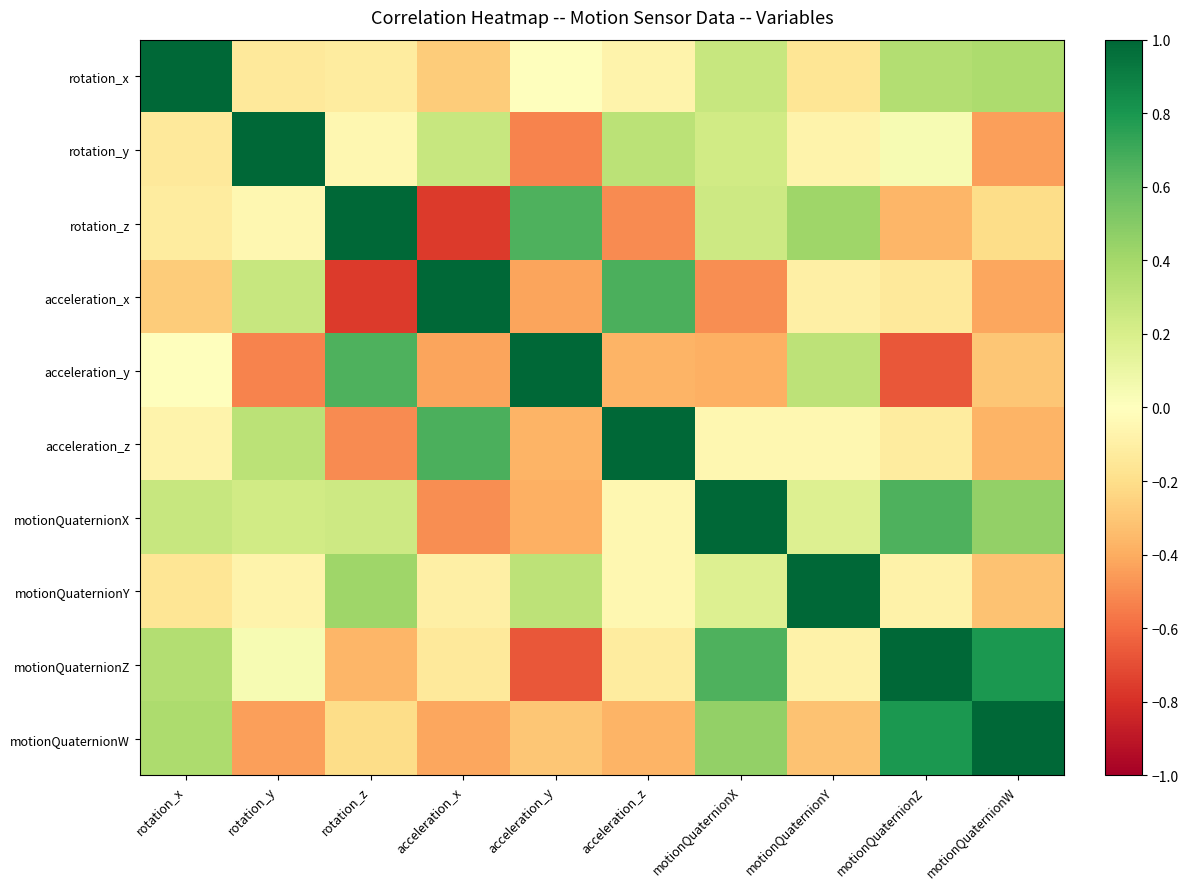

What is the total value across all series at acceleration_z?

0.4